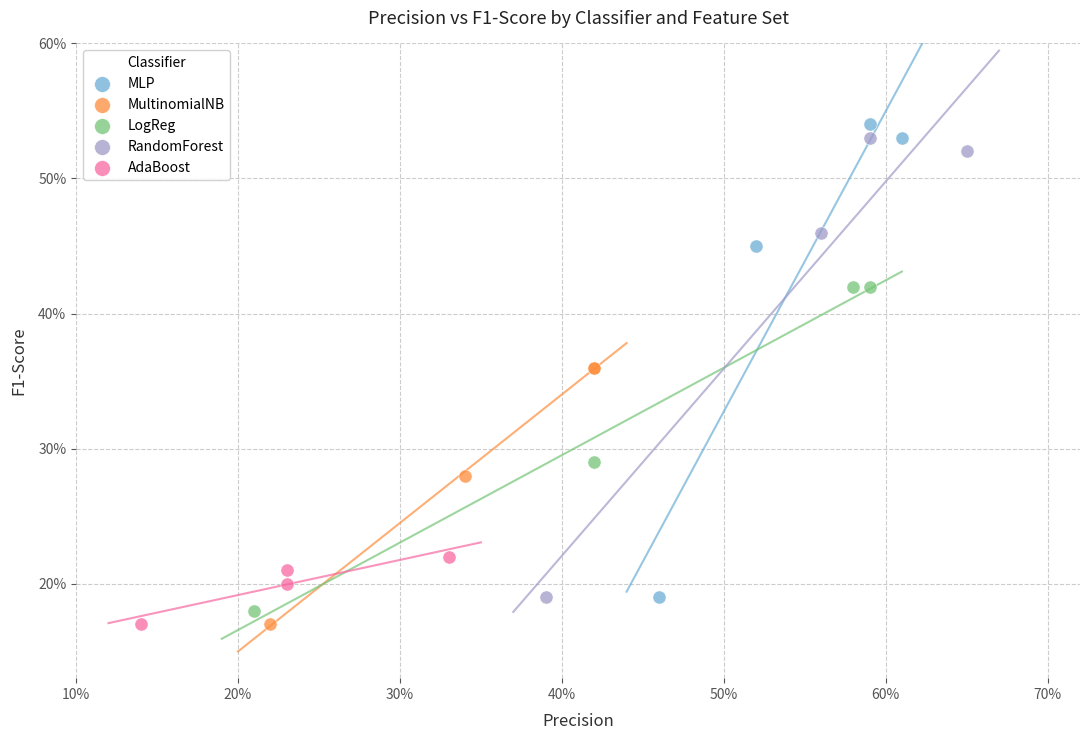

Which series contains the highest Y value?

MLP